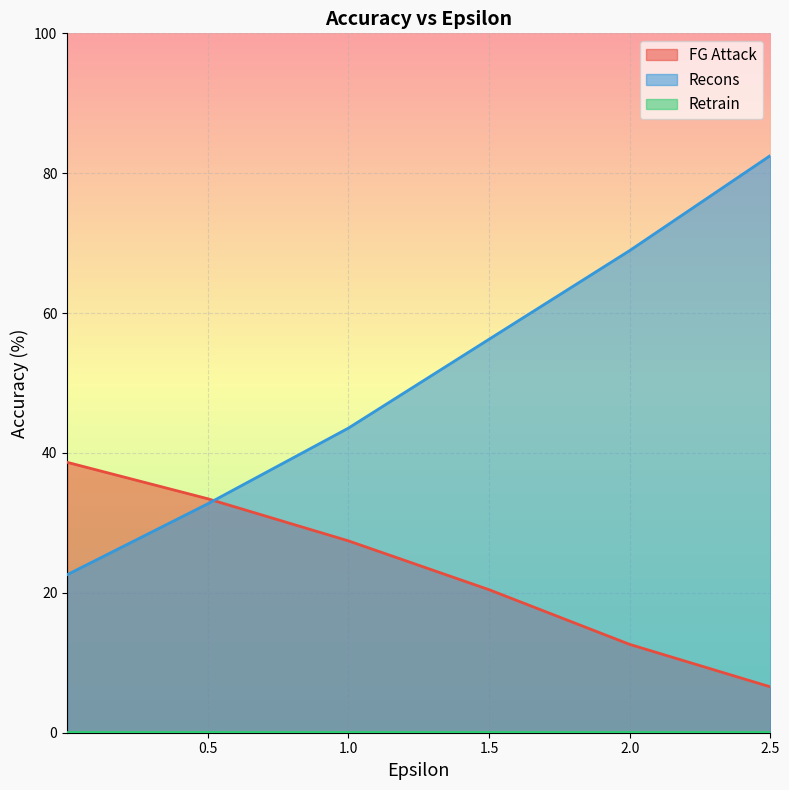

What is the highest value of the FG Attack series?

38.7